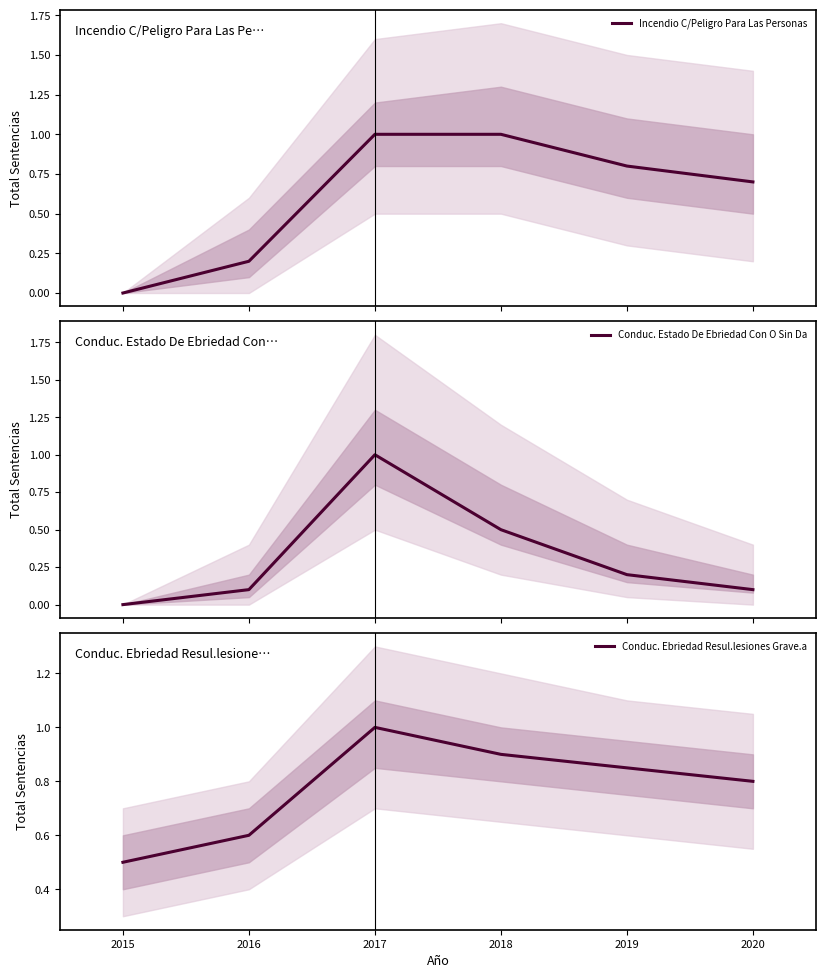

What is the value of the Incendio C/Peligro Para Las Personas point at the 2nd from the left?

0.2